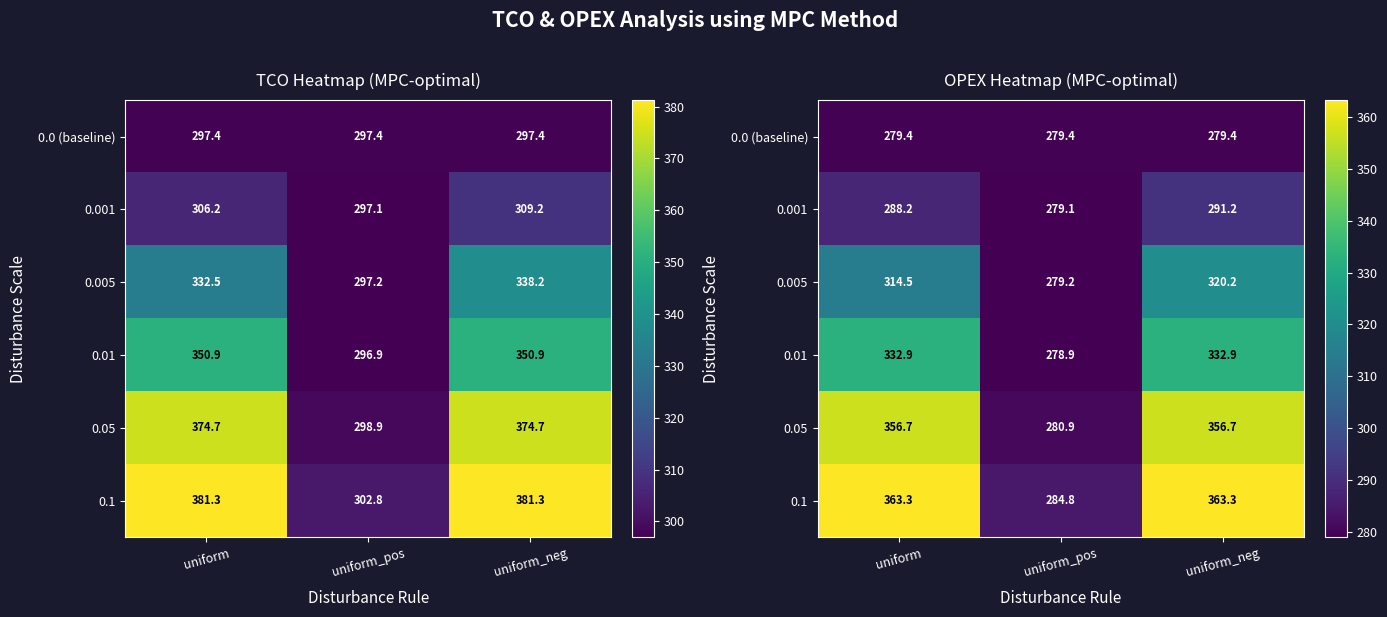

Rank the series at uniform_pos from lowest to highest value.

0.01, 0.001, 0.005, 0.0 (baseline), 0.05, 0.1